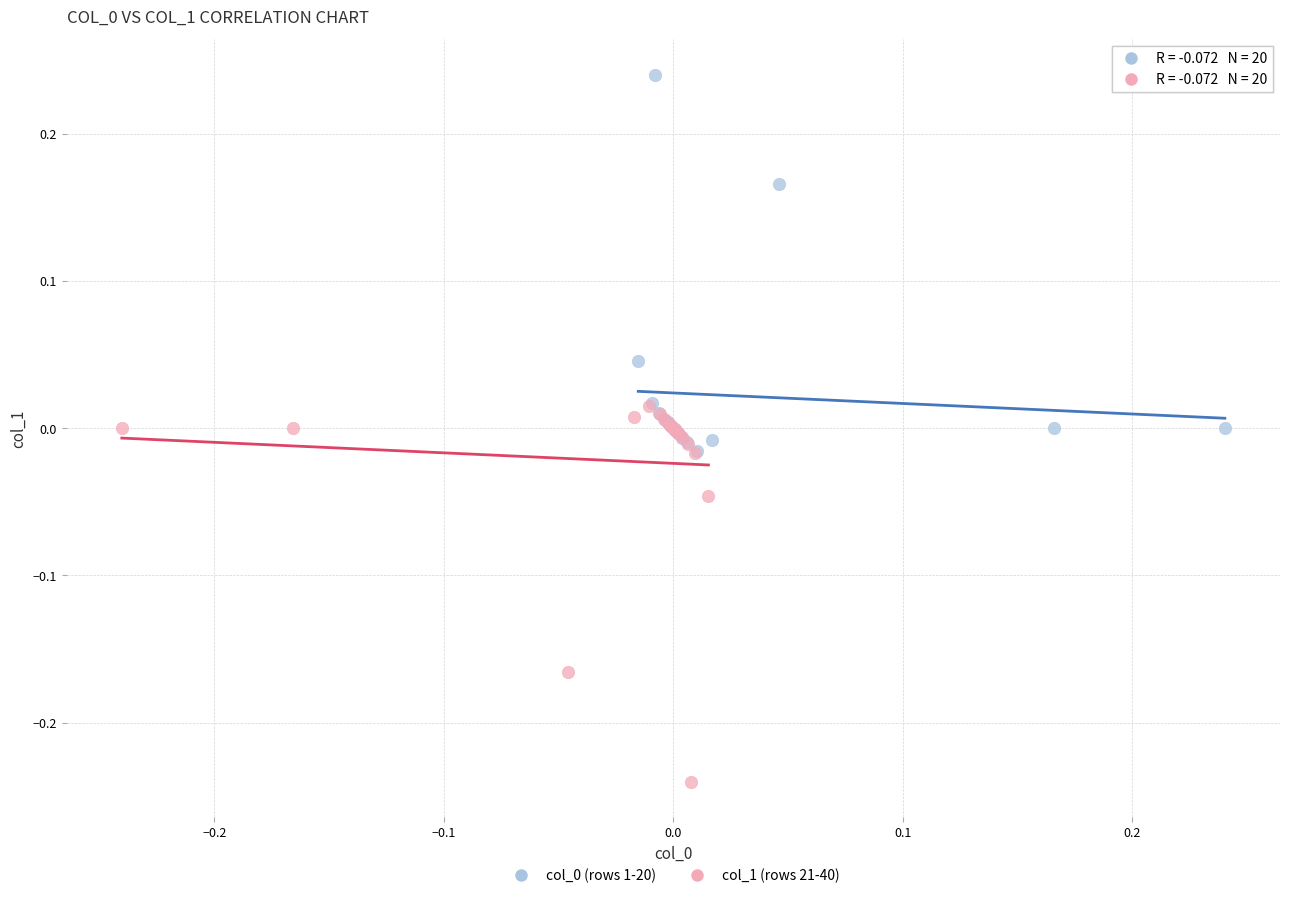

Which series contains the lowest Y value?

col_1 (rows 21-40)